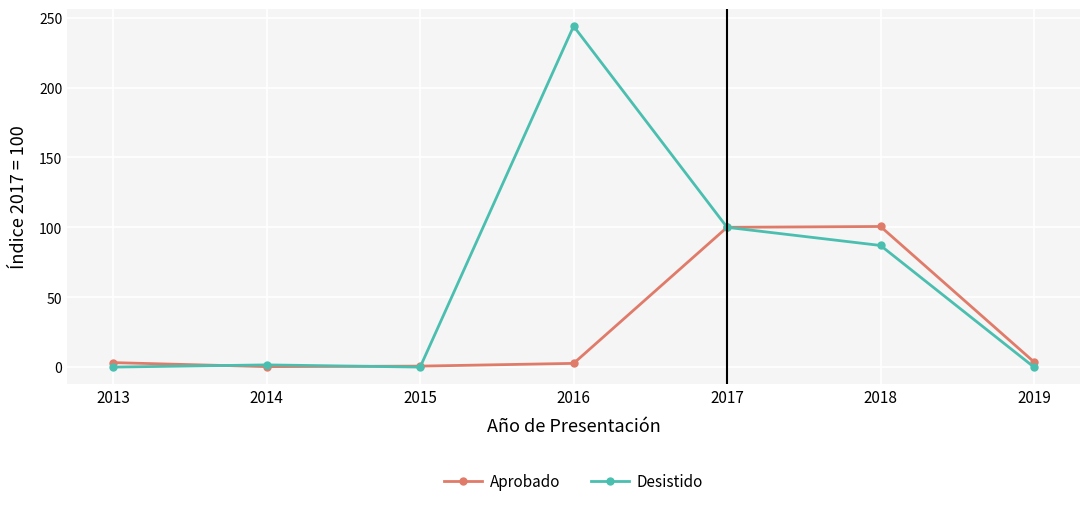

Is it true that Desistido equals 126.1 at 2015?

False